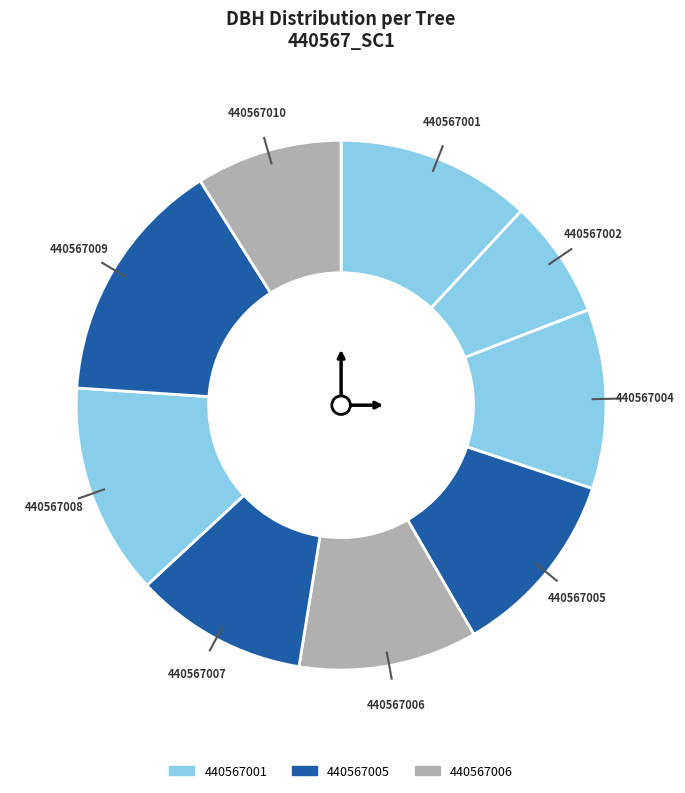

How many slices are in this pie chart?

9